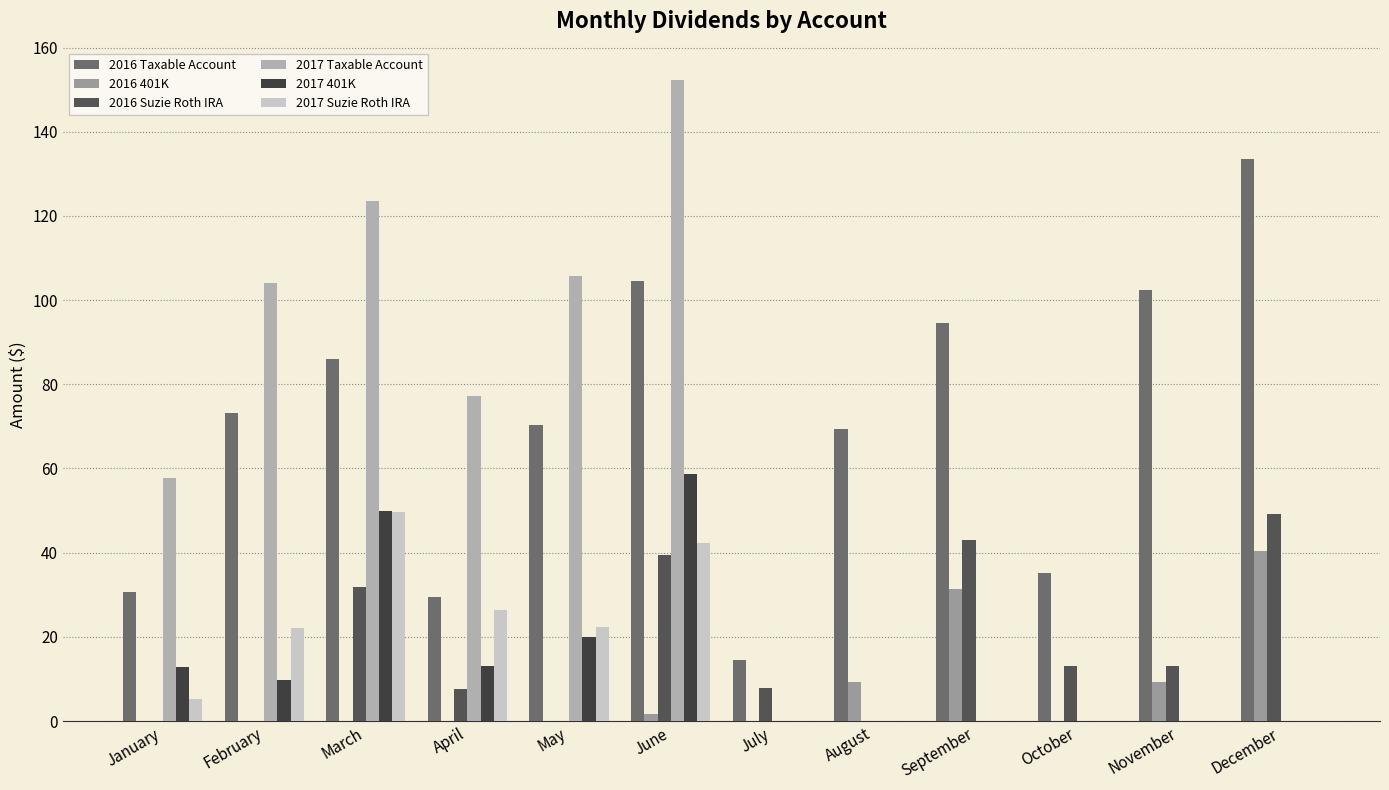

What is the total value across all series at December?

223.1